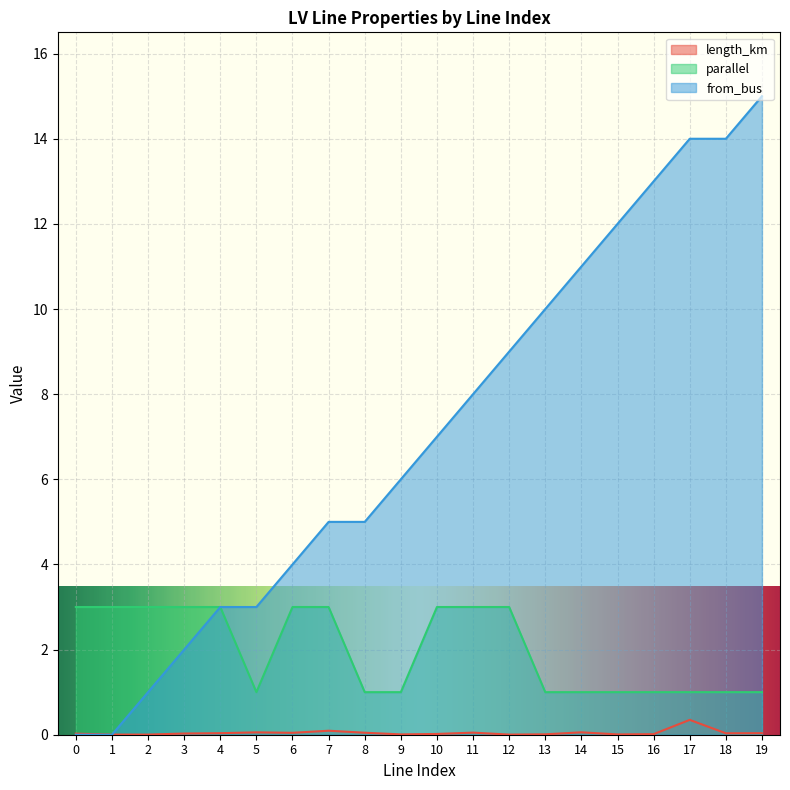

Which series has the widest spread of values?

from_bus